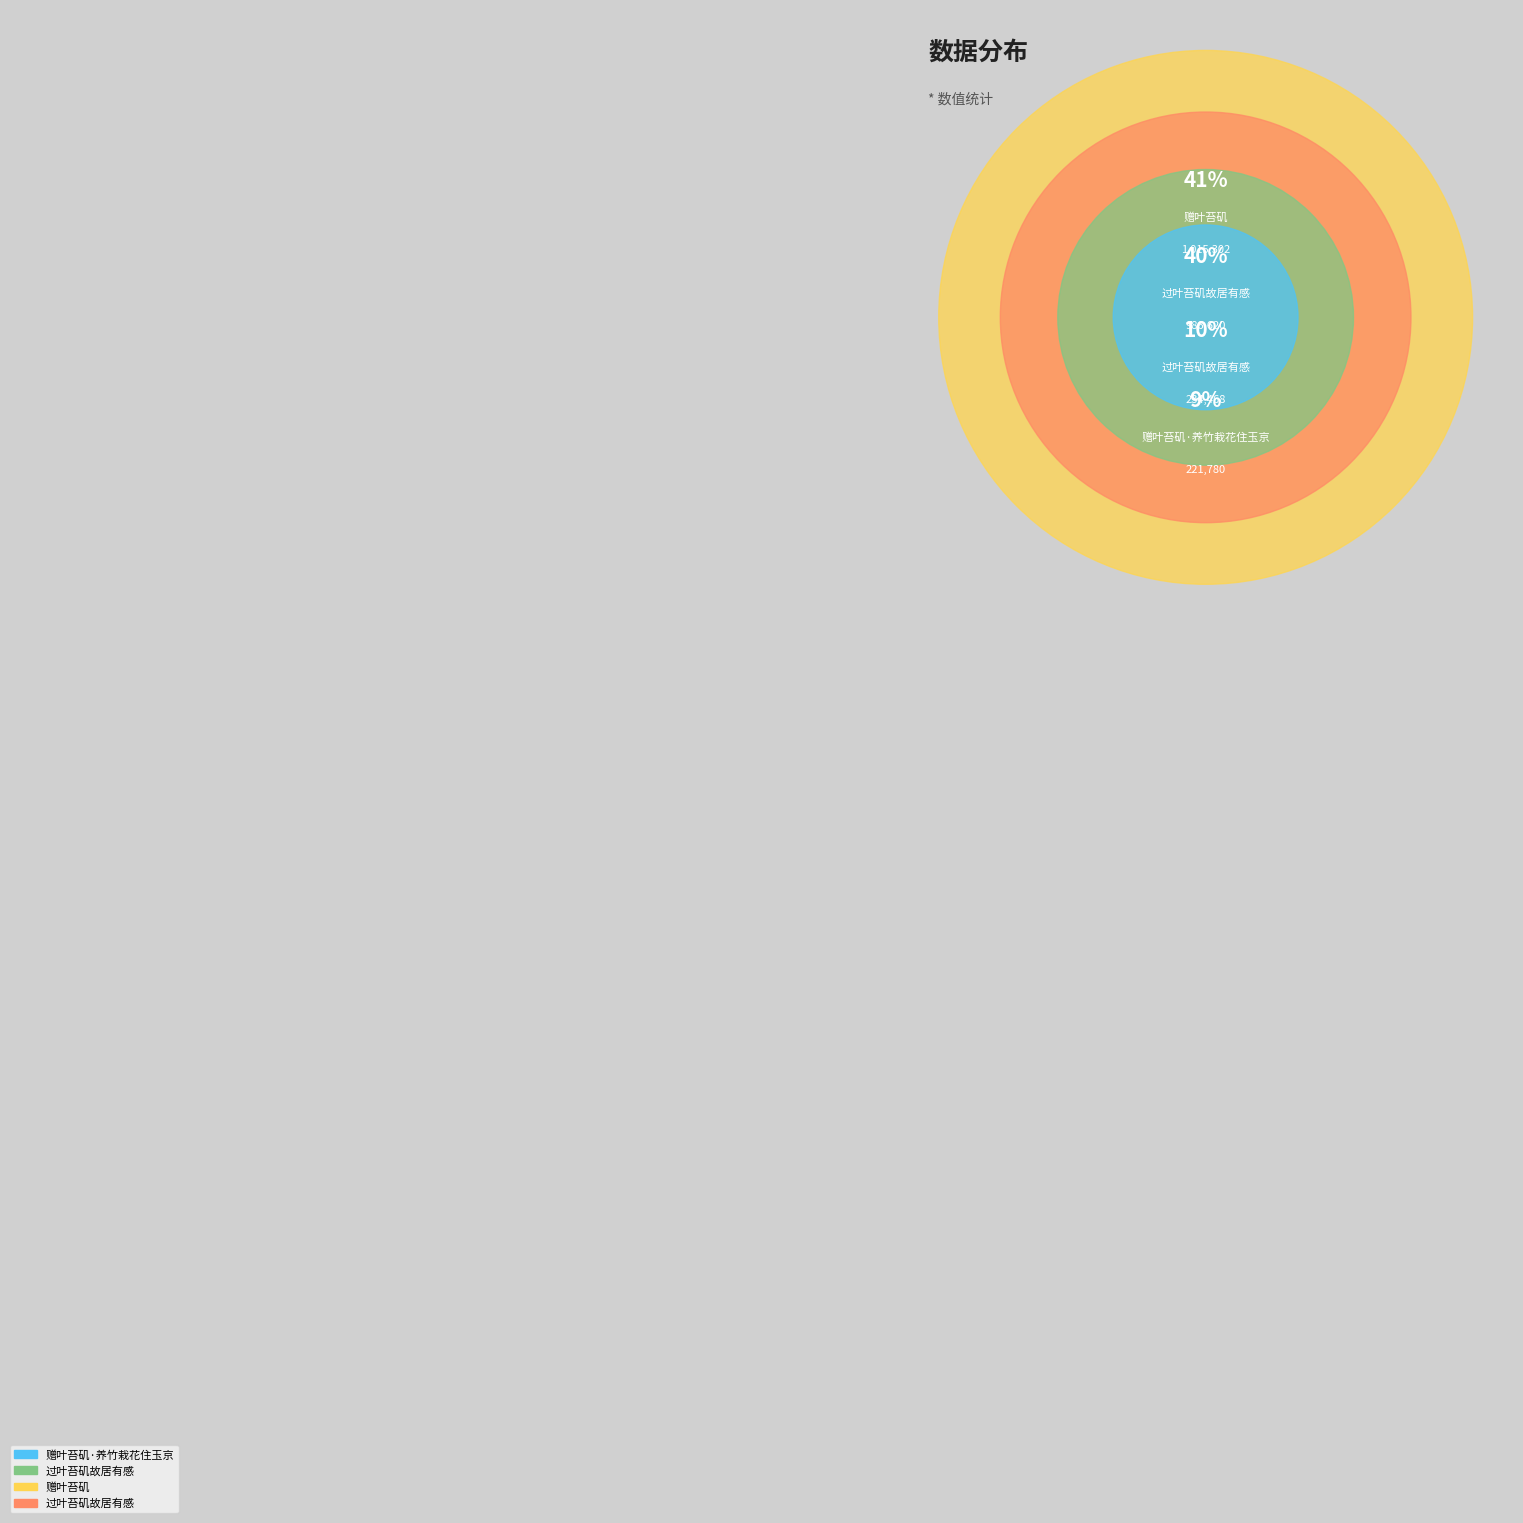

Is there a majority slice in this chart?

No